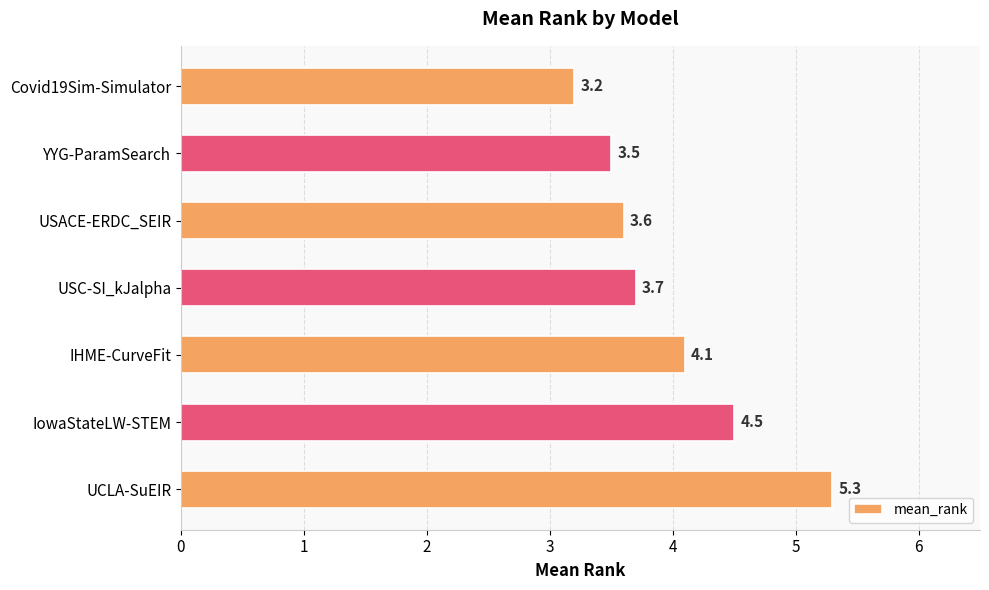

What is the greatest value displayed?

5.3